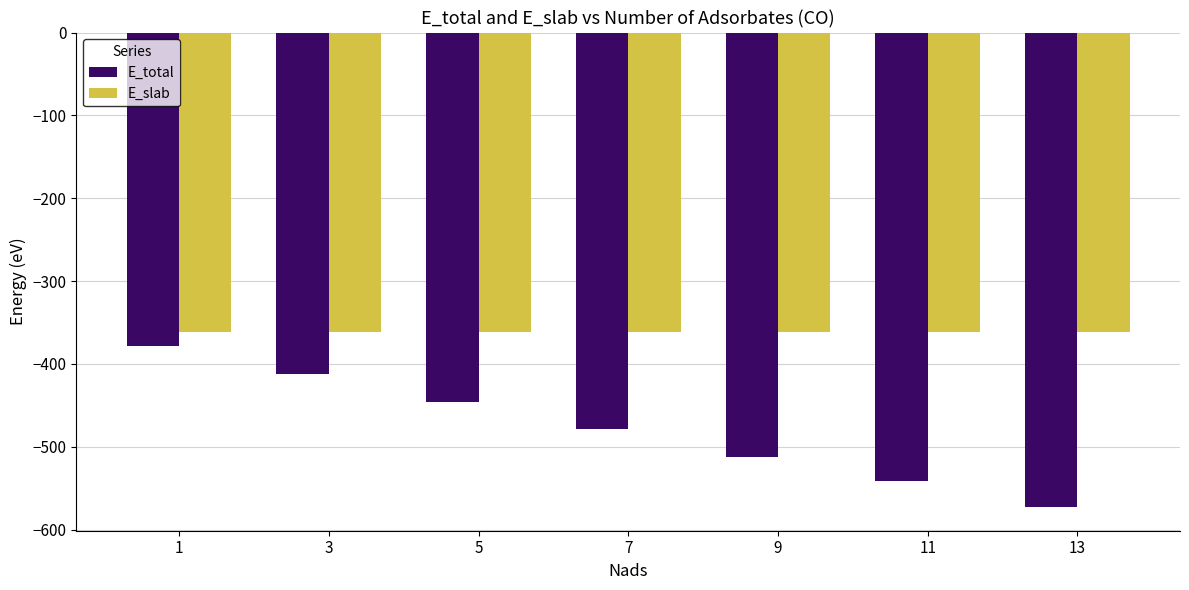

Reading left to right, what are all the values shown in this chart?

E_total: 1=-378.6	3=-412.3	5=-445.9	7=-478.9	9=-511.9	11=-541.8	13=-572.7
E_slab: 1=-361.7	3=-361.7	5=-361.7	7=-361.7	9=-361.7	11=-361.7	13=-361.7